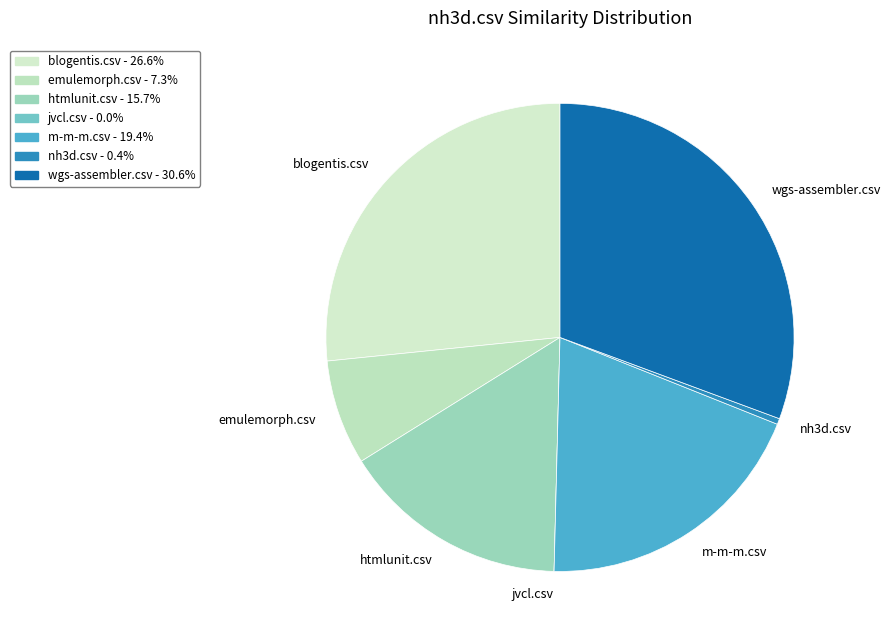

Do m-m-m.csv and emulemorph.csv together represent more than half of the pie?

No